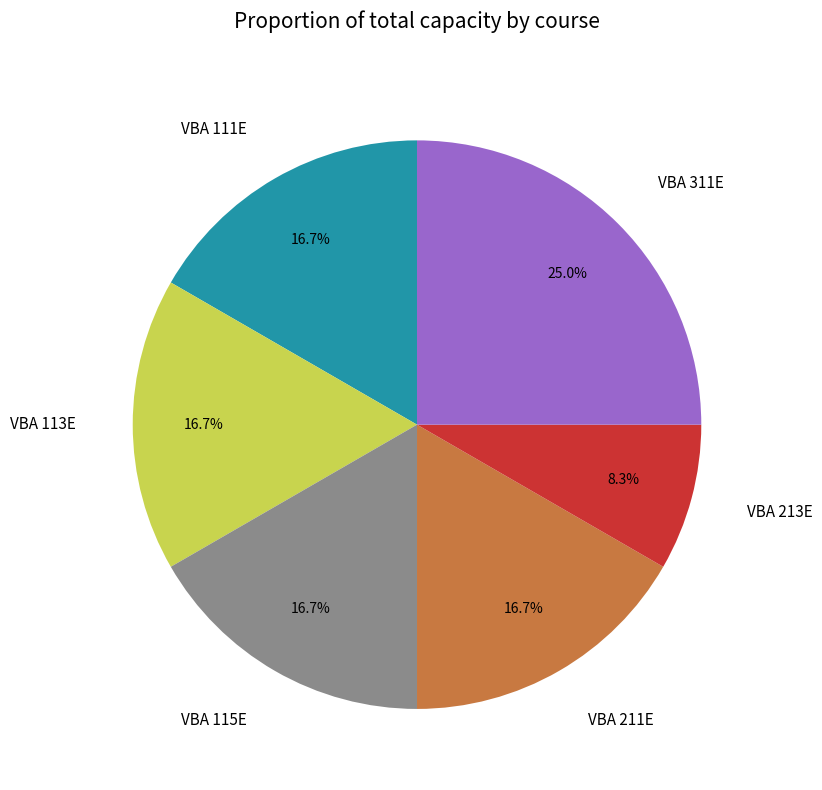

Between VBA 213E and VBA 211E, which is larger?

VBA 211E